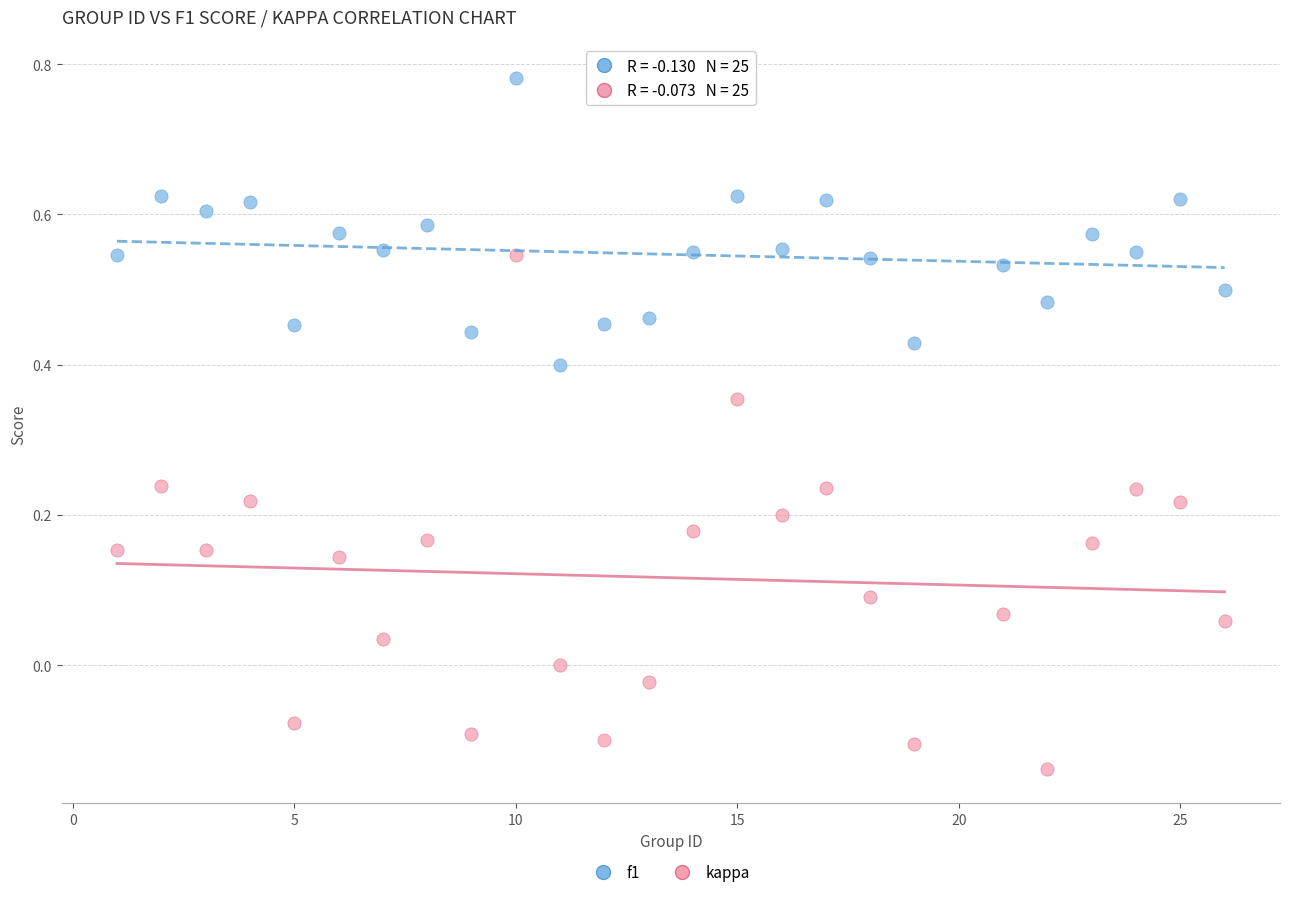

Which series contains the highest Y value?

f1